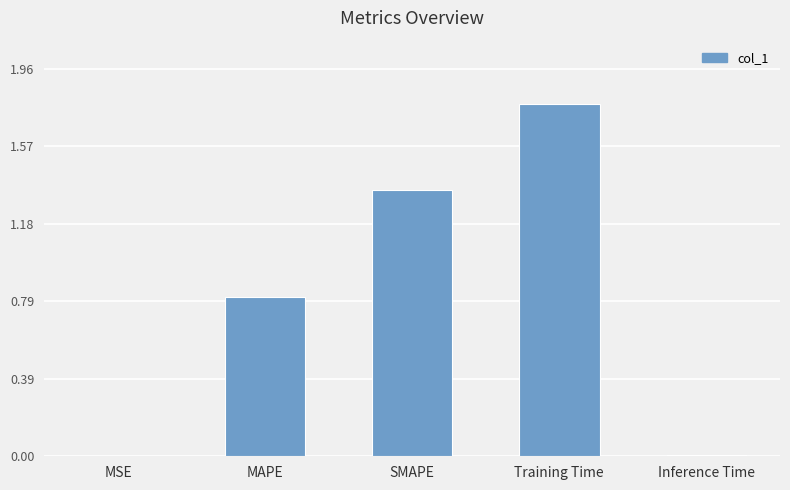

What is the approximate value at Training Time?

1.8